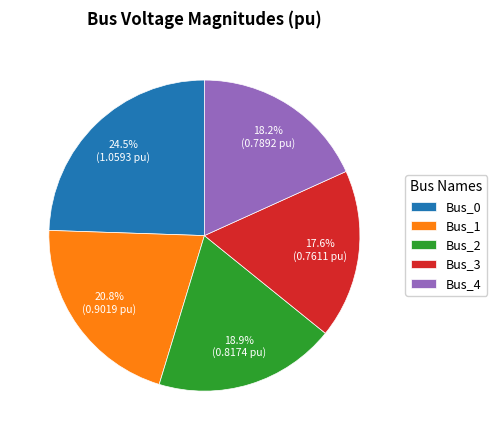

Is there any slice that represents more than half of the pie?

No